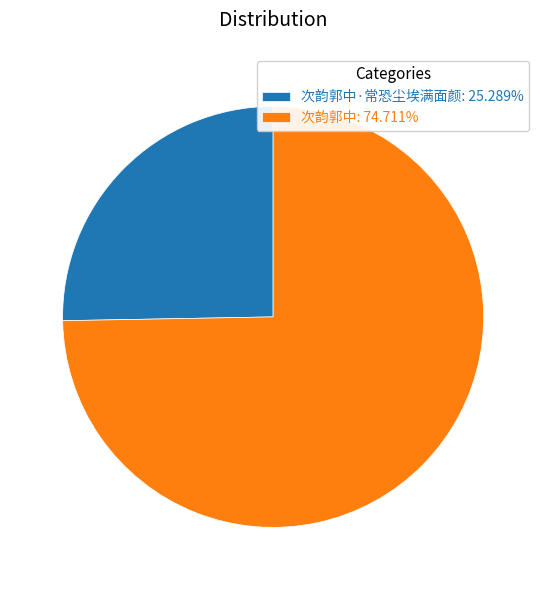

Does any single category account for the majority?

Yes